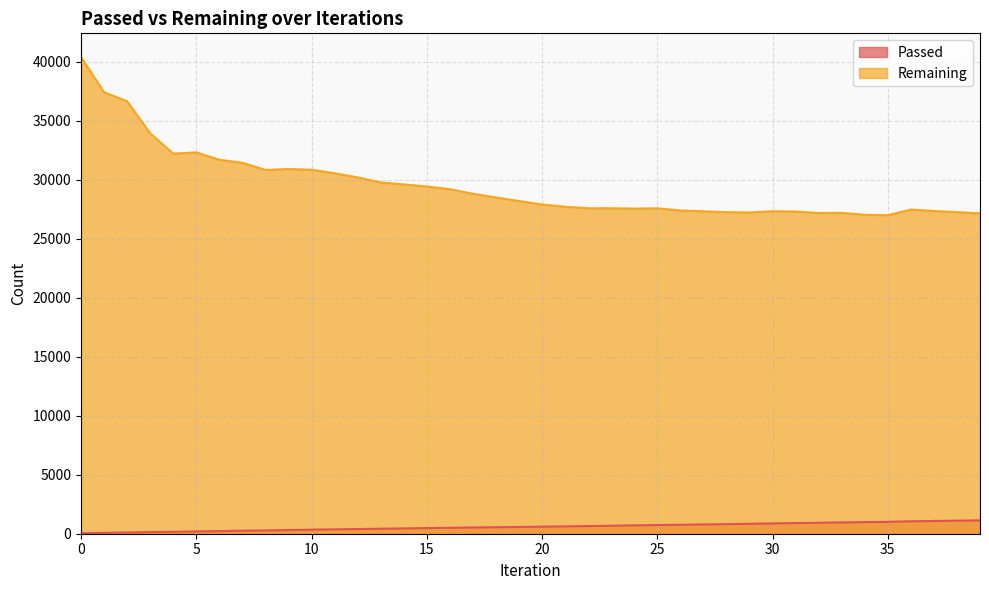

True or false: Remaining and Passed intersect in this chart.

False